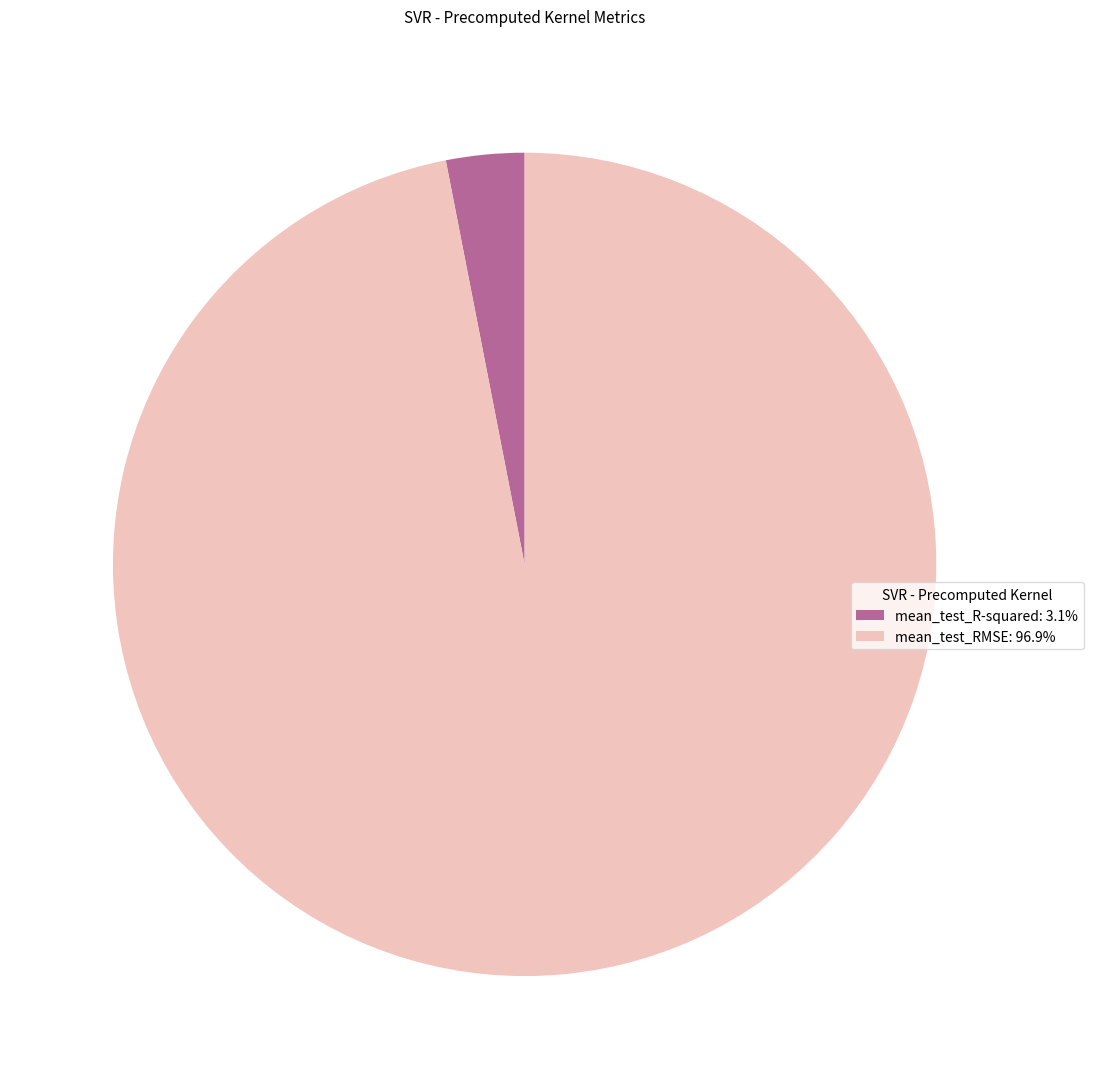

Is the sum of mean_test_R-squared: 3.1% and mean_test_RMSE: 96.9% greater than half?

Yes